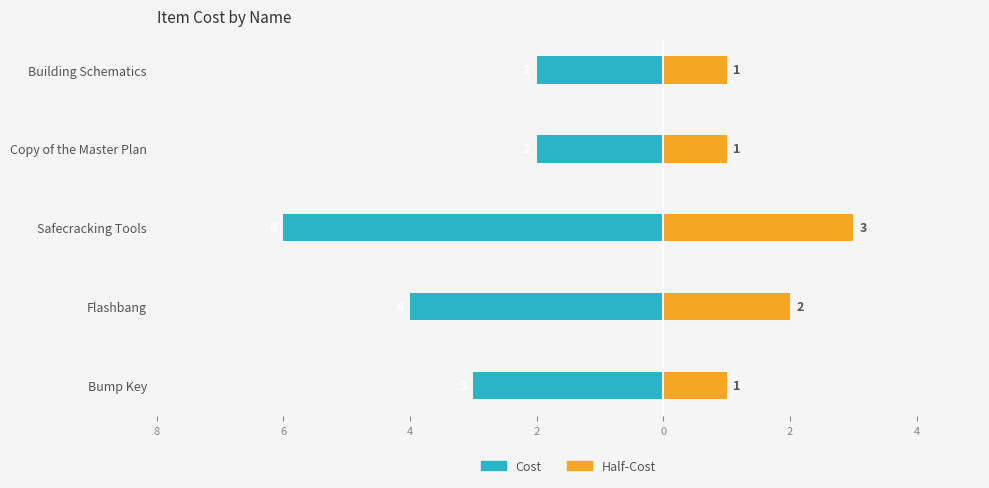

What is the value of the Half-Cost bar at the 4th from the left?

1